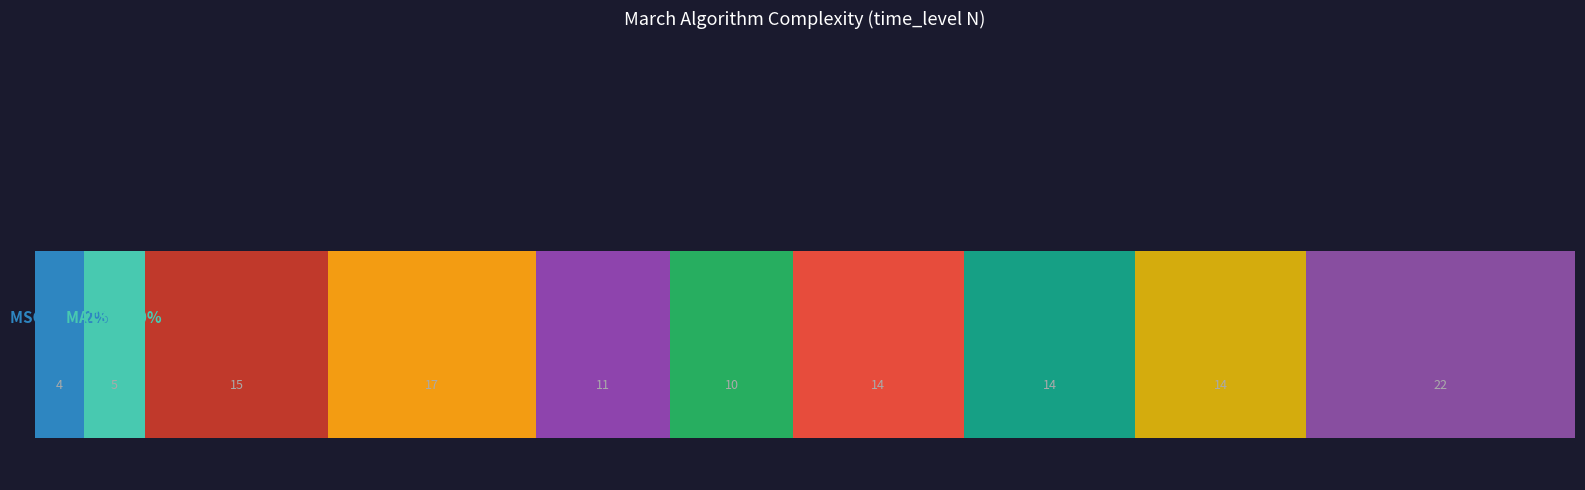

The value at March C- is 18. True or false?

False